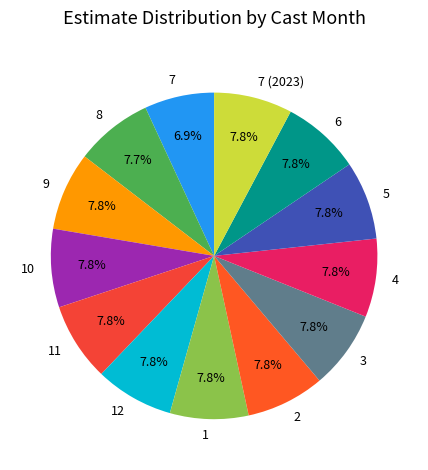

Is 6 the majority of the pie?

No